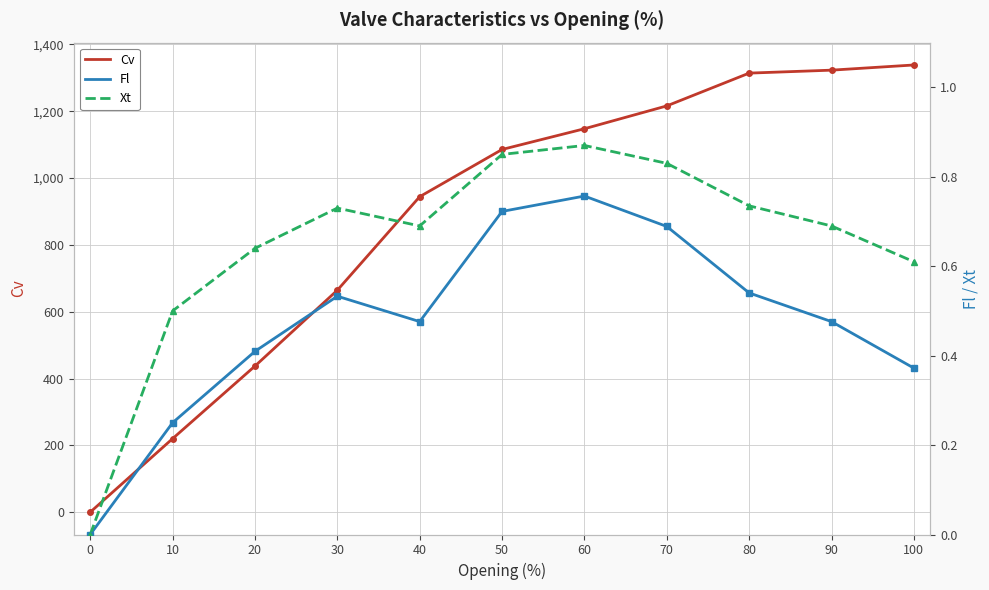

Which series has the largest total across all categories?

Cv